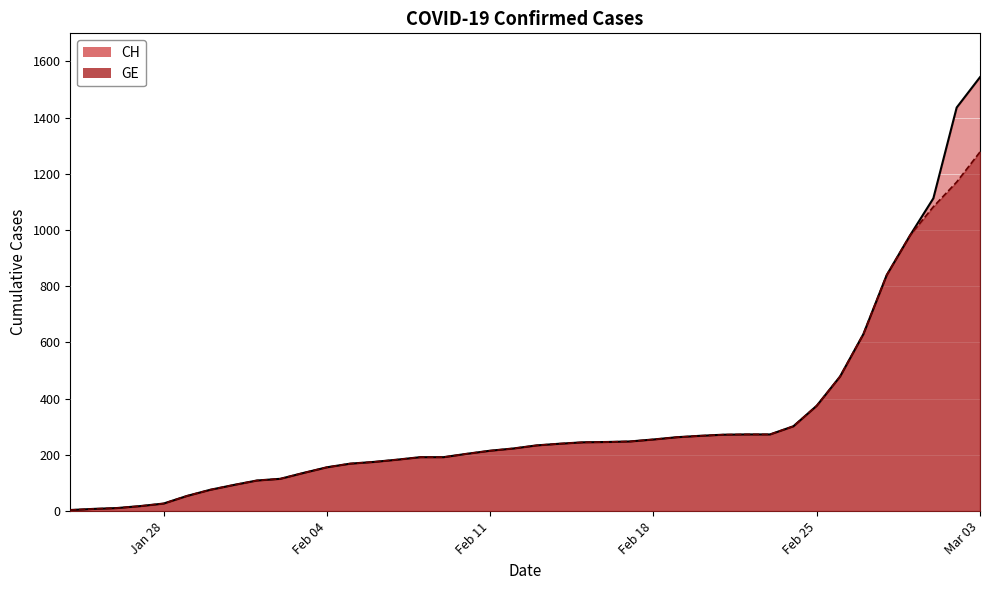

True or false: GE has more than 1 points higher than both neighbors.

False